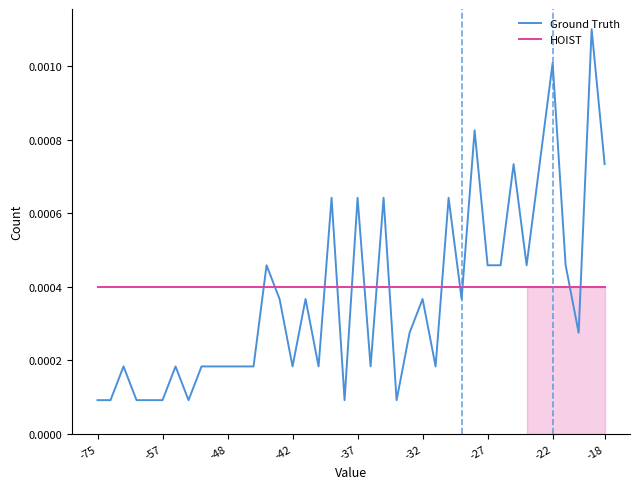

How many intersections are there between Ground Truth and HOIST?

13